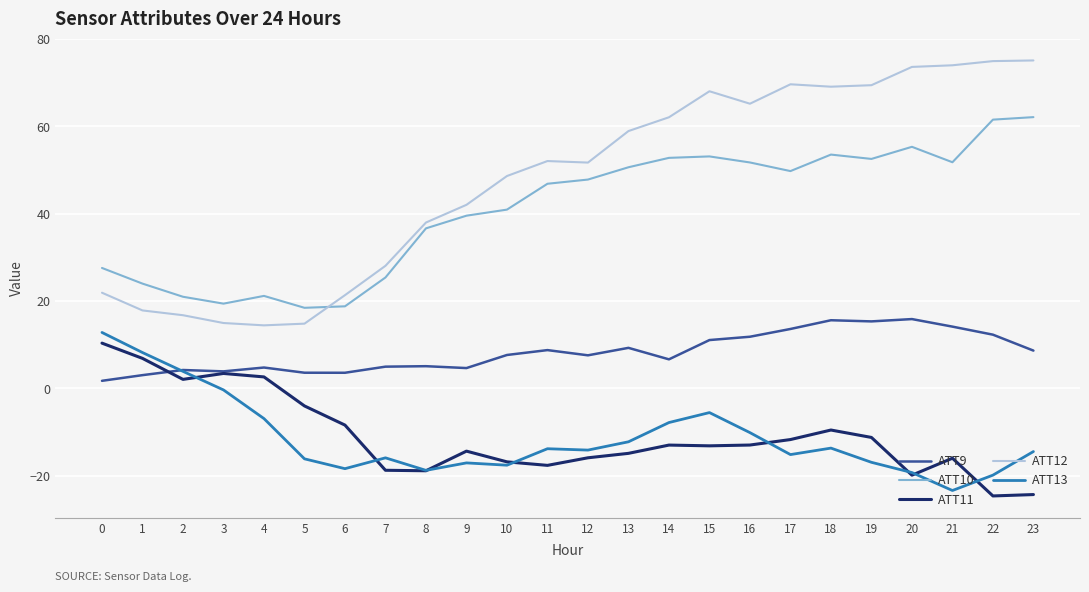

After their last crossing, which series has the higher values: ATT11 or ATT13?

ATT13